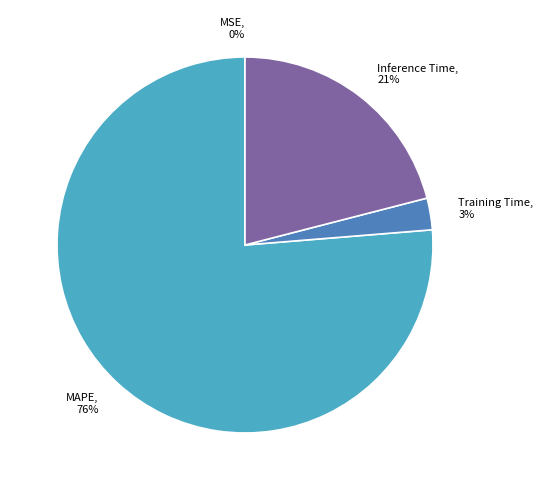

To the nearest percent, what percentage of the pie is Training Time, 3%?

3%